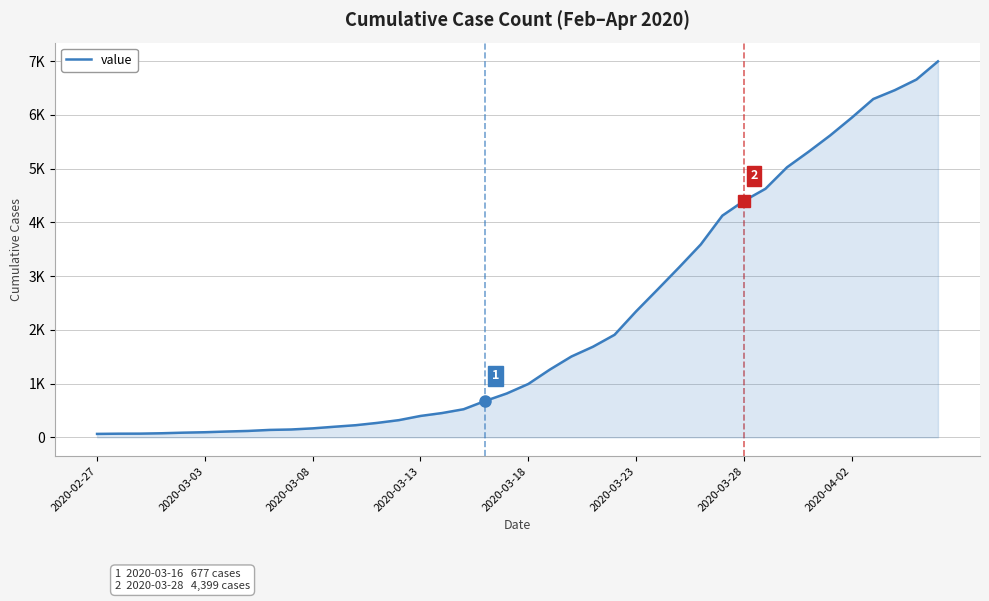

Reading left to right, what are all the values shown in this chart?

64	68	69	76	87	95	108	119	138	146	167	197	226	269	320	398	452	523	677	816	993	1261	1504	1686	1908	2344	2752	3165	3589	4125	4399	4625	5025	5314	5617	5947	6295	6460	6657	6995